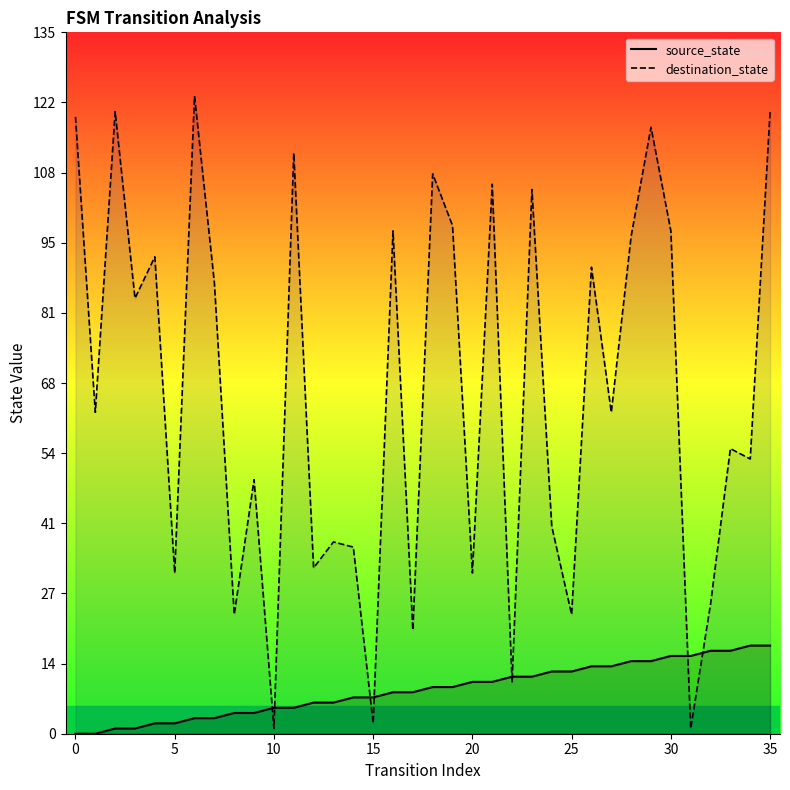

Which series ends up on top after the final intersection of destination_state_line and source_state_line?

destination_state_line